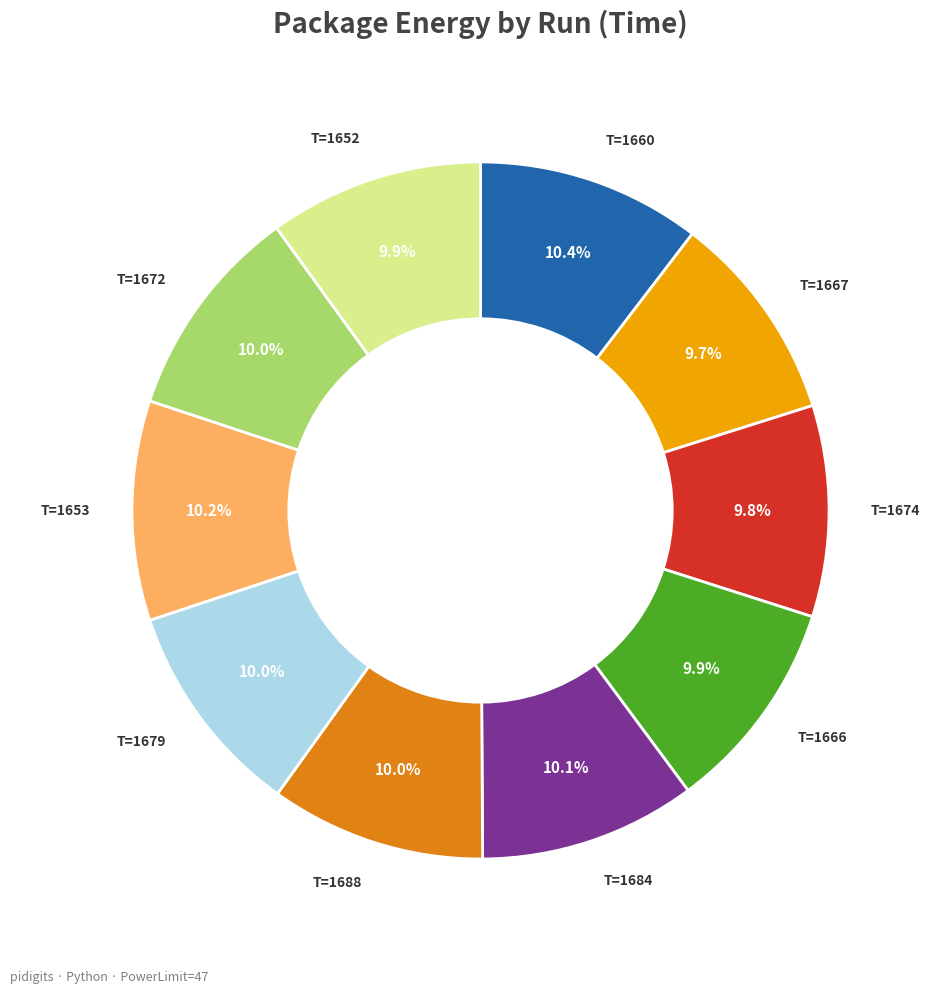

Is there a majority slice in this chart?

No